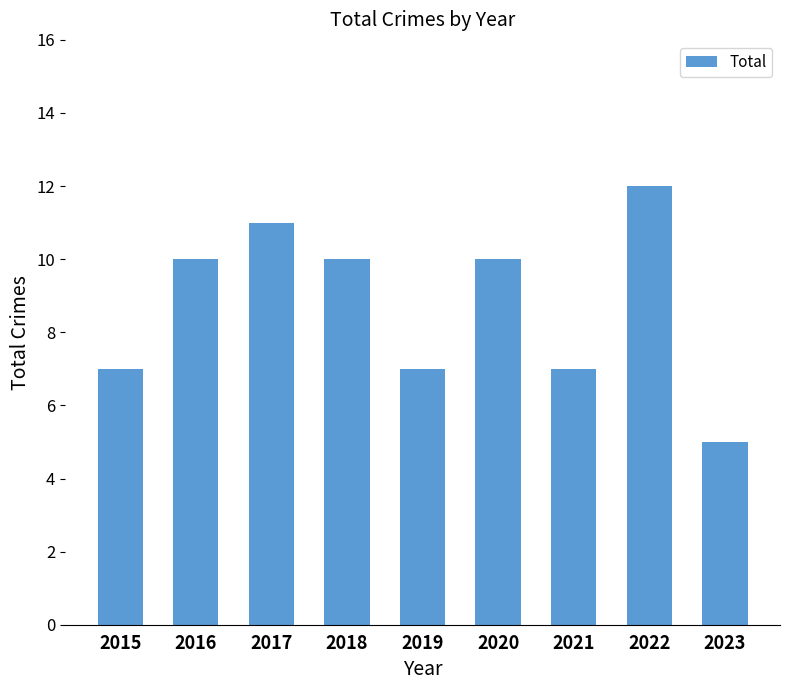

The chart shows a value of 16 at 2016. True or false?

False